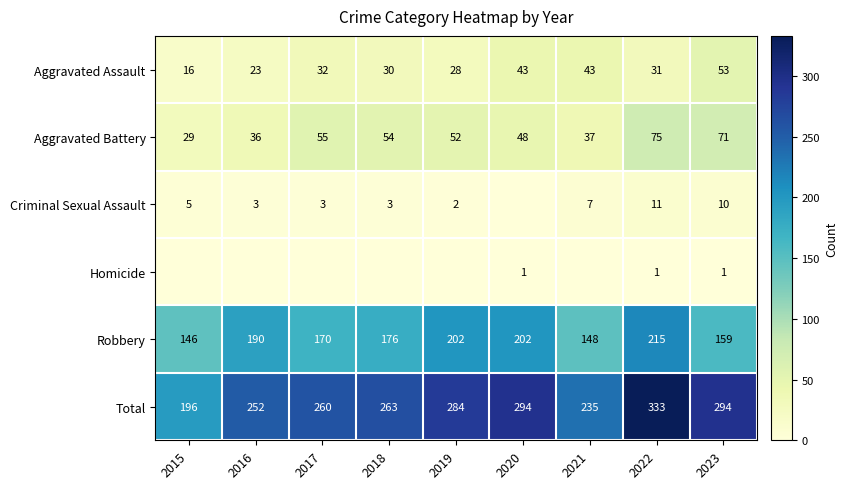

True or false: Criminal Sexual Assault has a value of 2 at 2019.

True